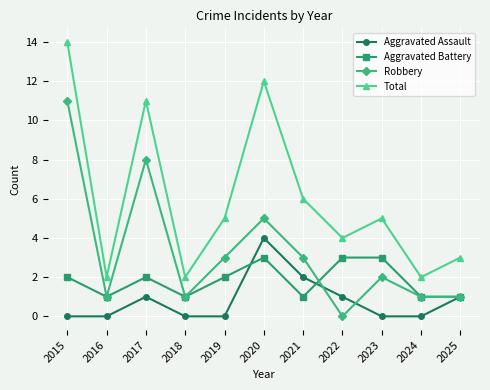

What is the value of the Aggravated Battery point at the 6th from the left?

3